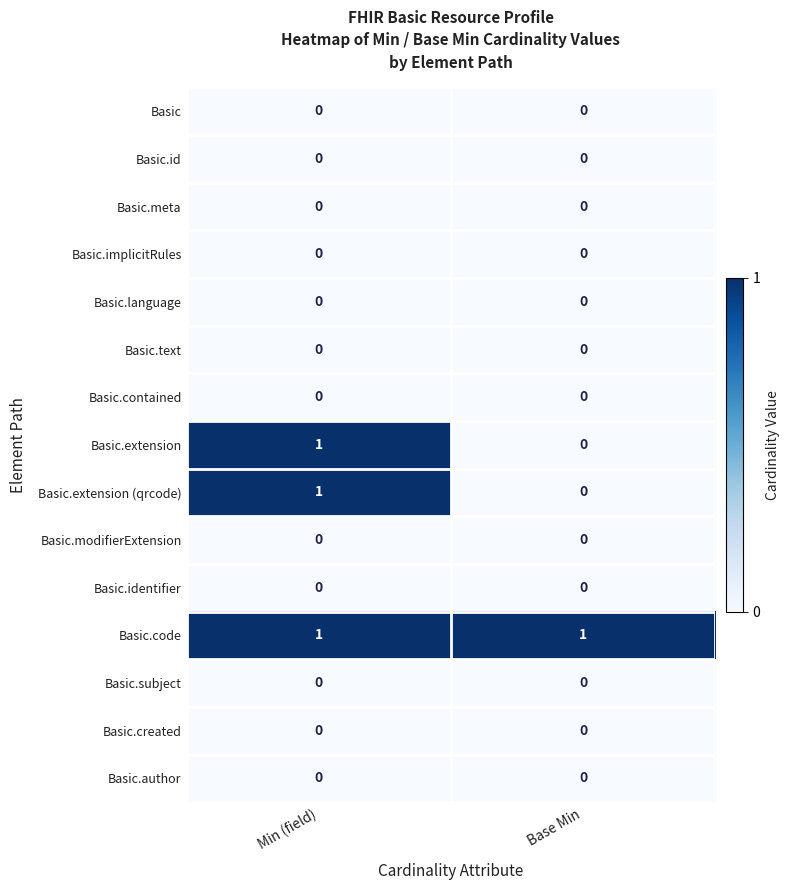

What is the difference between the highest and lowest values at Min (field)?

1